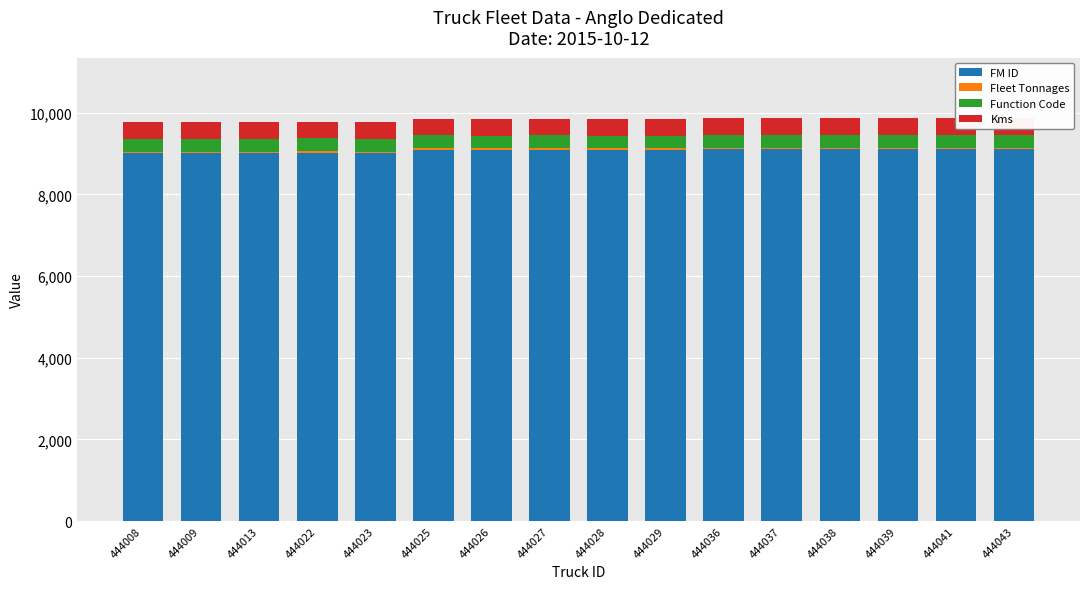

The FM ID series shows 9091 at 444027. True or false?

True